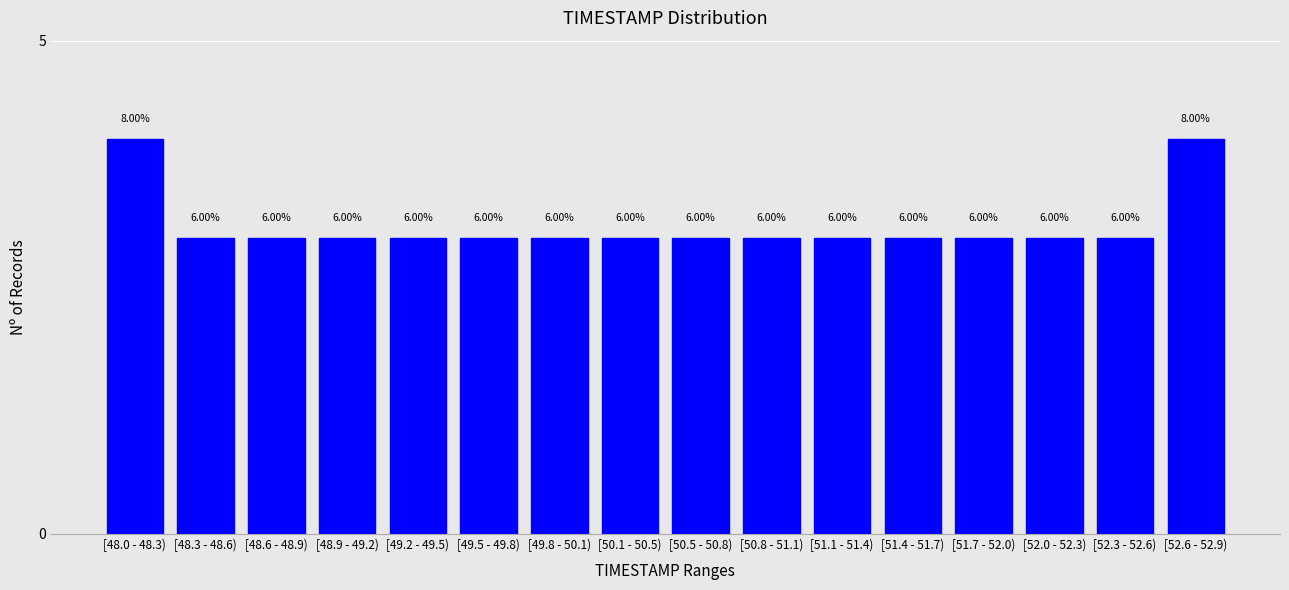

Does the chart contain any negative values?

No